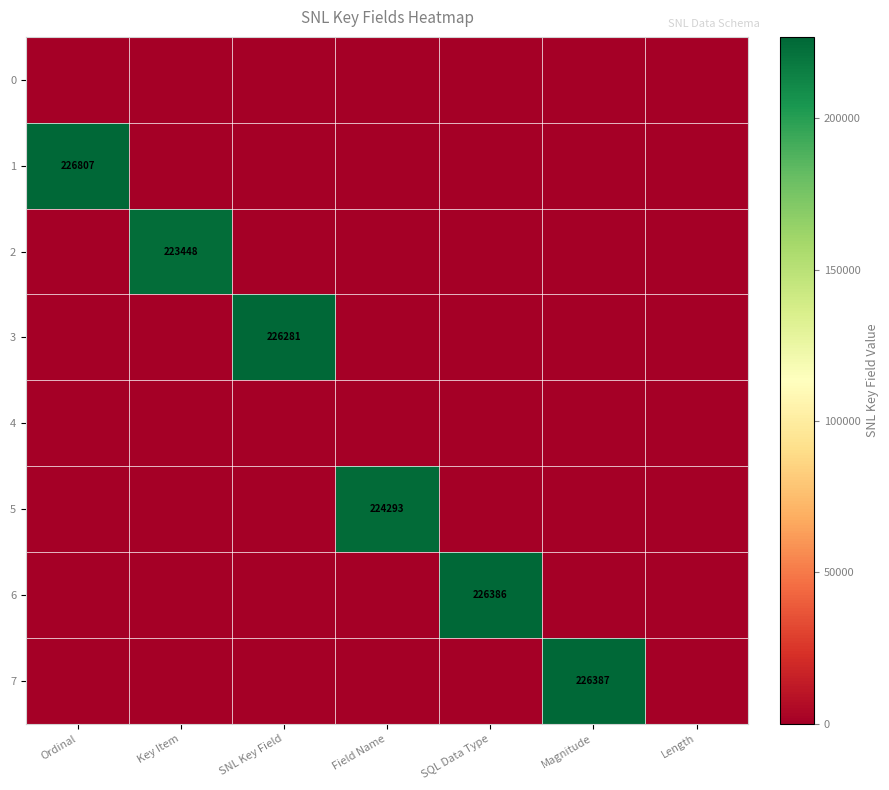

Which label corresponds to the largest value in the chart?

Ordinal